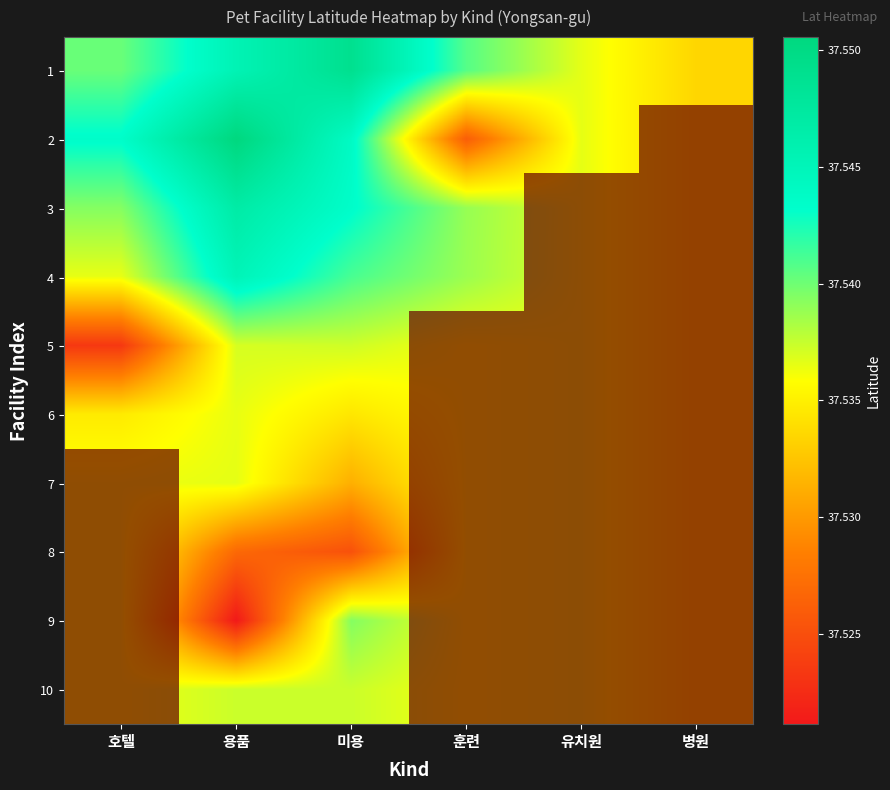

Reading left to right, what are all the values shown in this chart?

1: 호텔=37.5	용품=37.5	미용=37.5	훈련=37.5	유치원=37.5	병원=37.5
2: 호텔=37.5	용품=37.6	미용=37.5	훈련=37.5	유치원=37.5	병원=37.5
3: 호텔=37.5	용품=37.5	미용=37.5	훈련=37.5	유치원=37.5	병원=37.5
4: 호텔=37.5	용품=37.5	미용=37.5	훈련=37.5	유치원=37.5	병원=37.5
5: 호텔=37.5	용품=37.5	미용=37.5	훈련=37.5	유치원=37.5	병원=37.5
6: 호텔=37.5	용품=37.5	미용=37.5	훈련=37.5	유치원=37.5	병원=37.5
7: 호텔=37.5	용품=37.5	미용=37.5	훈련=37.5	유치원=37.5	병원=37.5
8: 호텔=37.5	용품=37.5	미용=37.5	훈련=37.5	유치원=37.5	병원=37.5
9: 호텔=37.5	용품=37.5	미용=37.5	훈련=37.5	유치원=37.5	병원=37.5
10: 호텔=37.5	용품=37.5	미용=37.5	훈련=37.5	유치원=37.5	병원=37.5